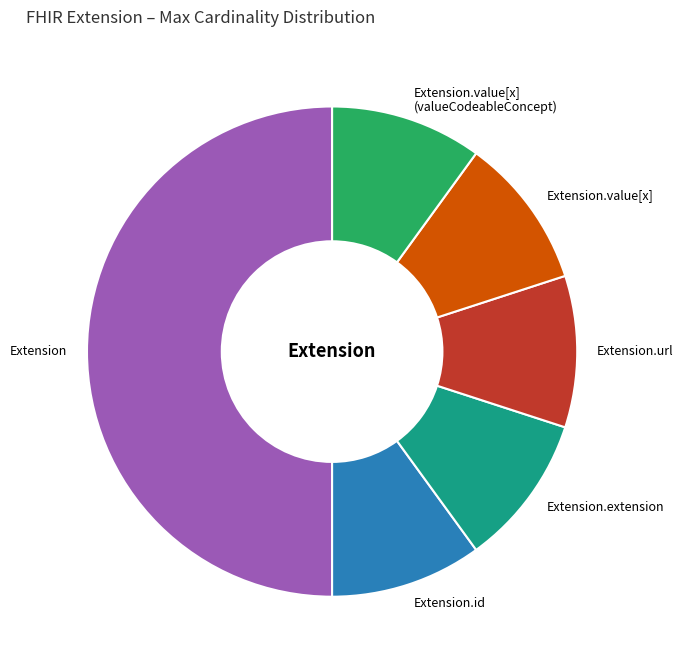

Which slice is the largest?

Extension